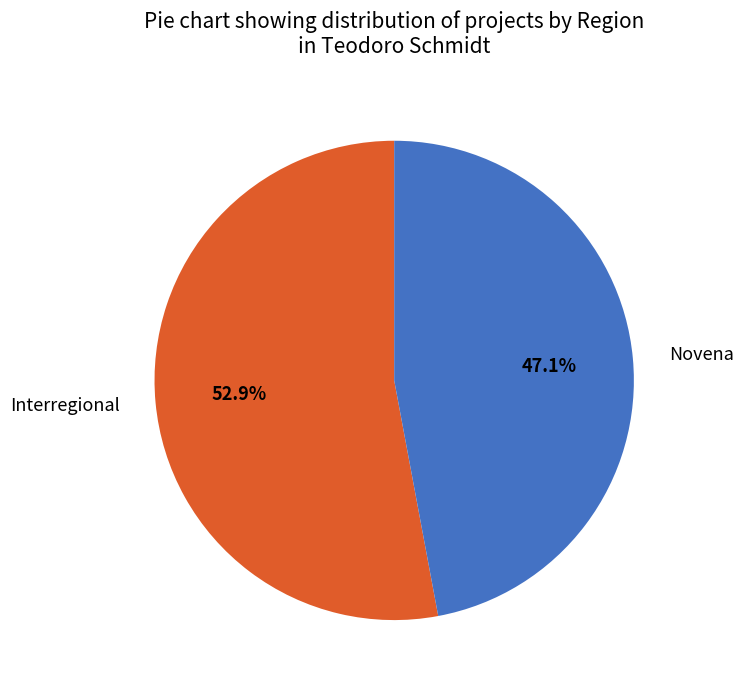

What is the largest slice in the pie chart?

Interregional